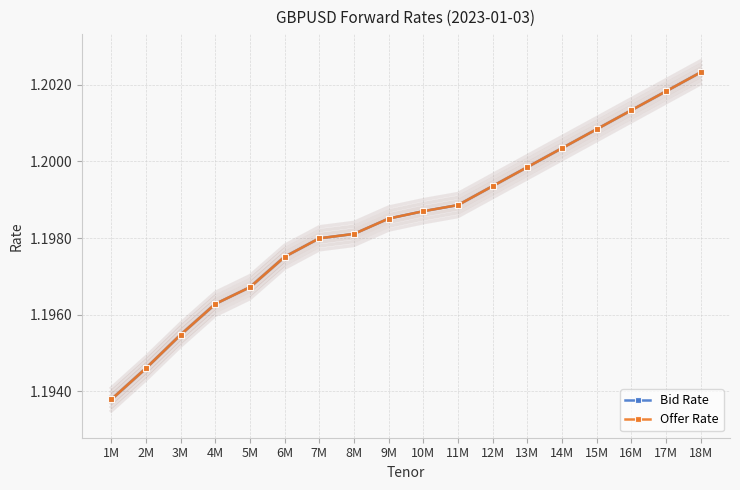

Is it true that Offer Rate equals 1.2 at 4M?

True